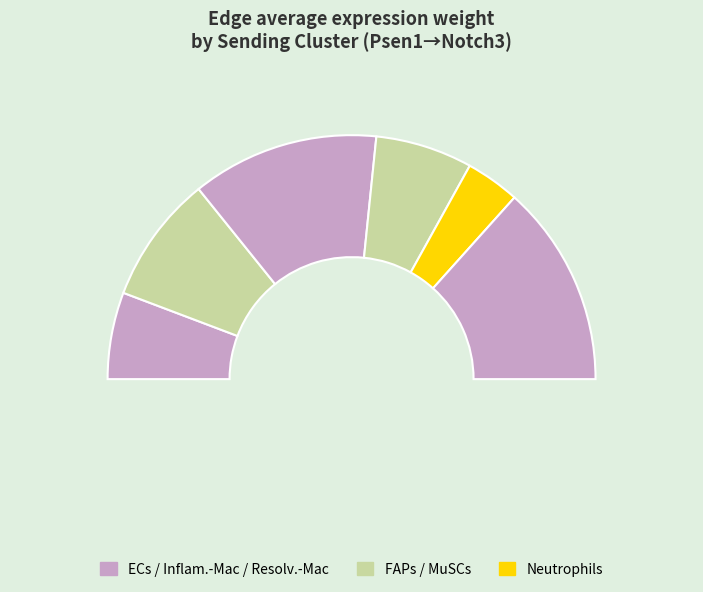

What is the change in value from FAPs to MuSCs?

-26.1